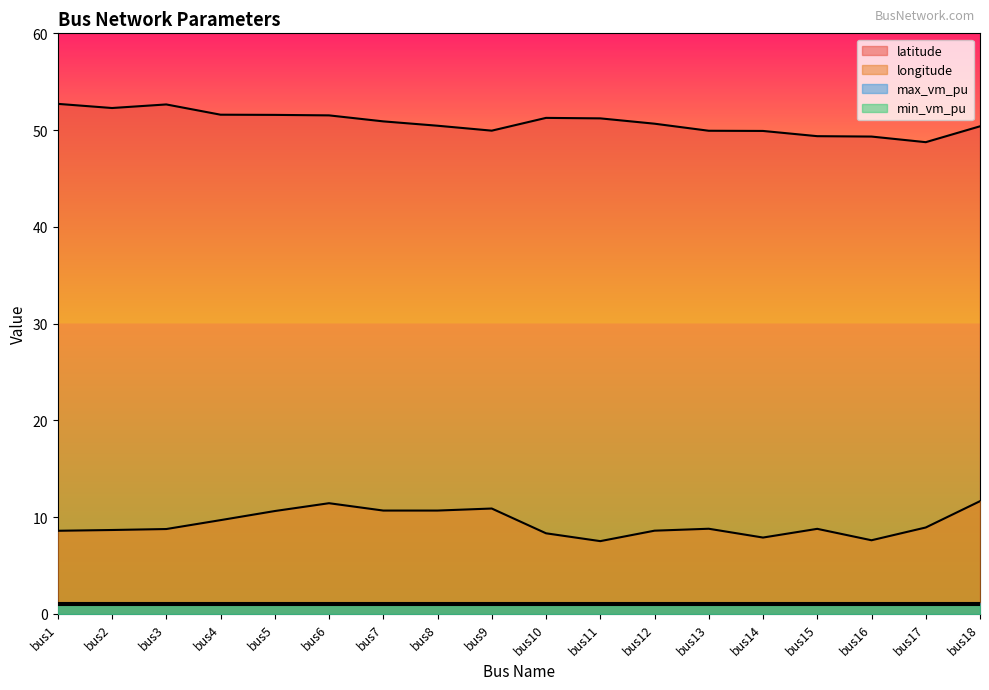

What are all the series names shown in the legend?

latitude, longitude, max_vm_pu, min_vm_pu